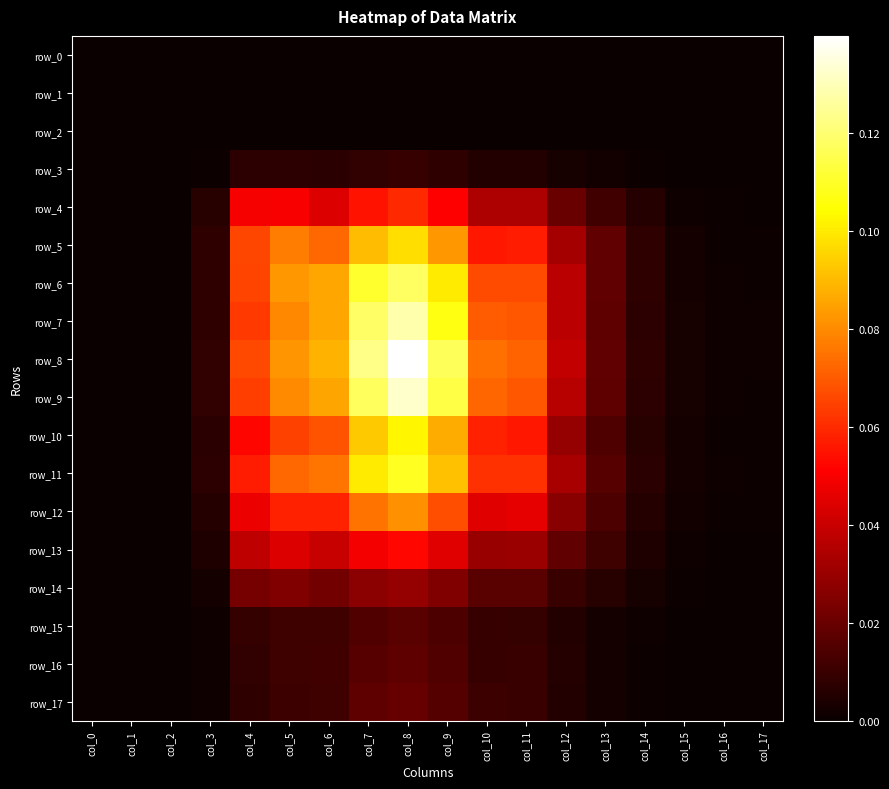

List the series in order of their peak value, lowest first.

row_0, row_1, row_2, row_3, row_15, row_16, row_17, row_14, row_13, row_4, row_12, row_5, row_10, row_11, row_6, row_7, row_9, row_8